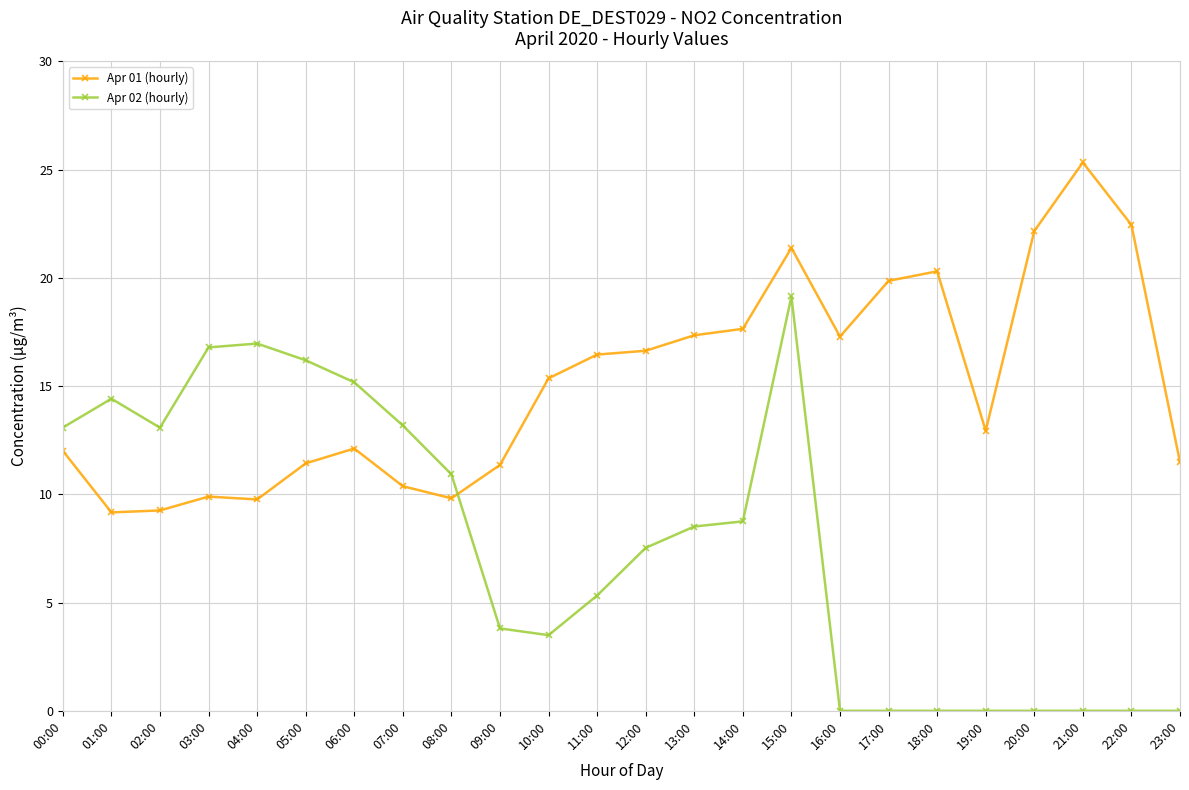

What is the highest value of the Apr 01 (hourly) series?

25.3